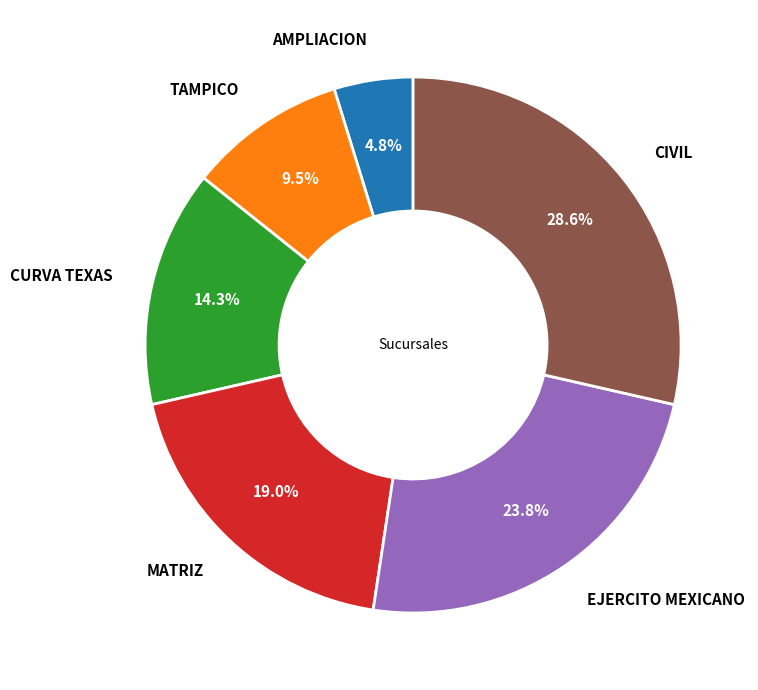

Is there any slice that represents more than half of the pie?

No